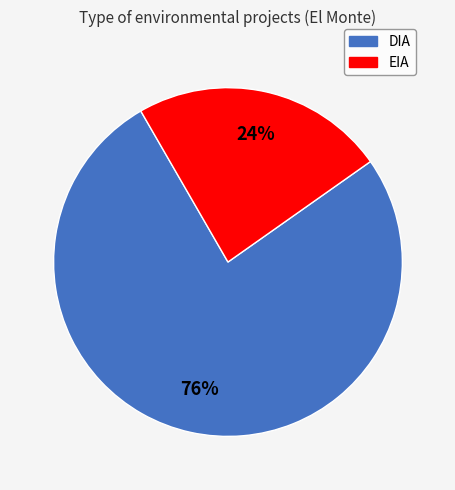

Which slice is the largest?

DIA